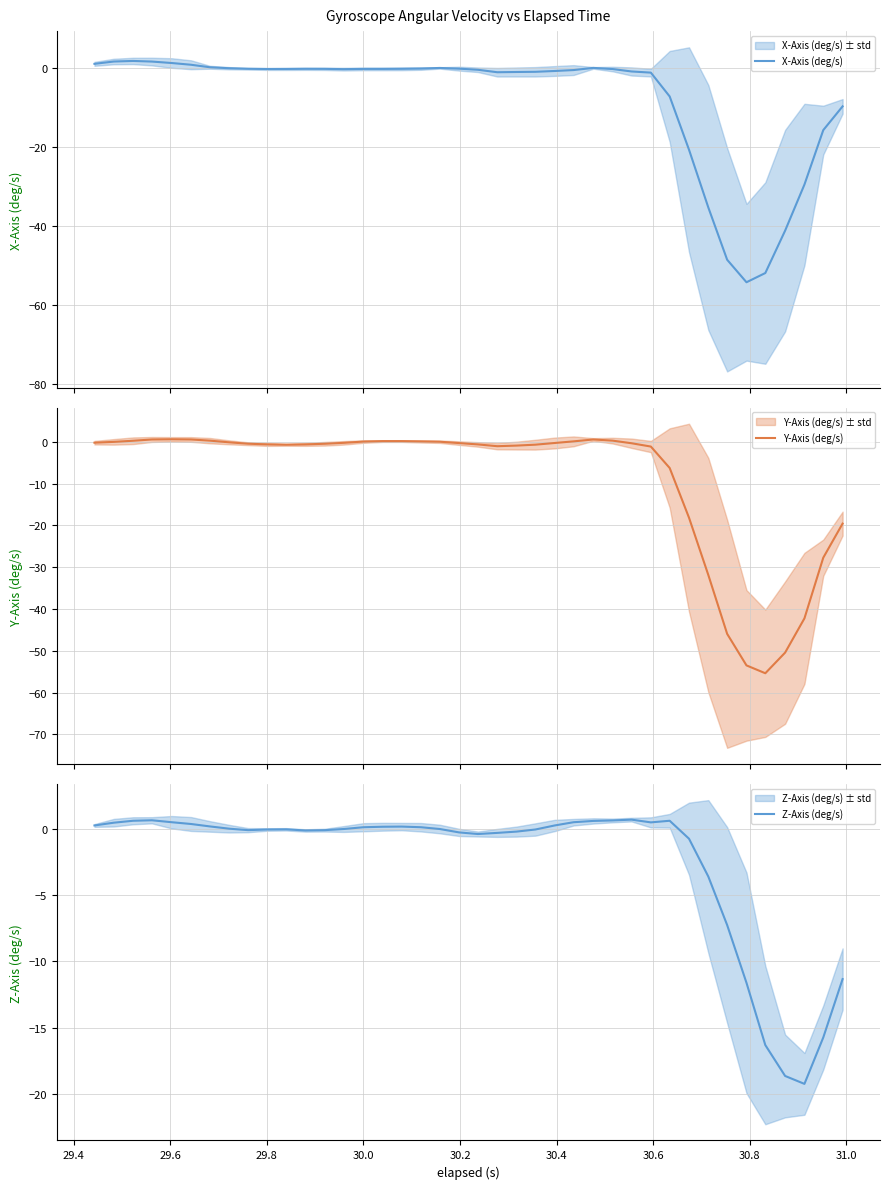

How many values in the Z-Axis (deg/s) series are below 0?

21